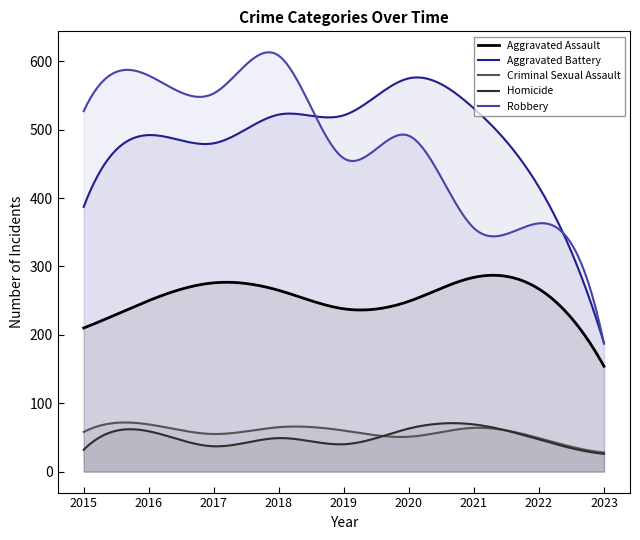

Which series has the largest total across all categories?

Aggravated Battery